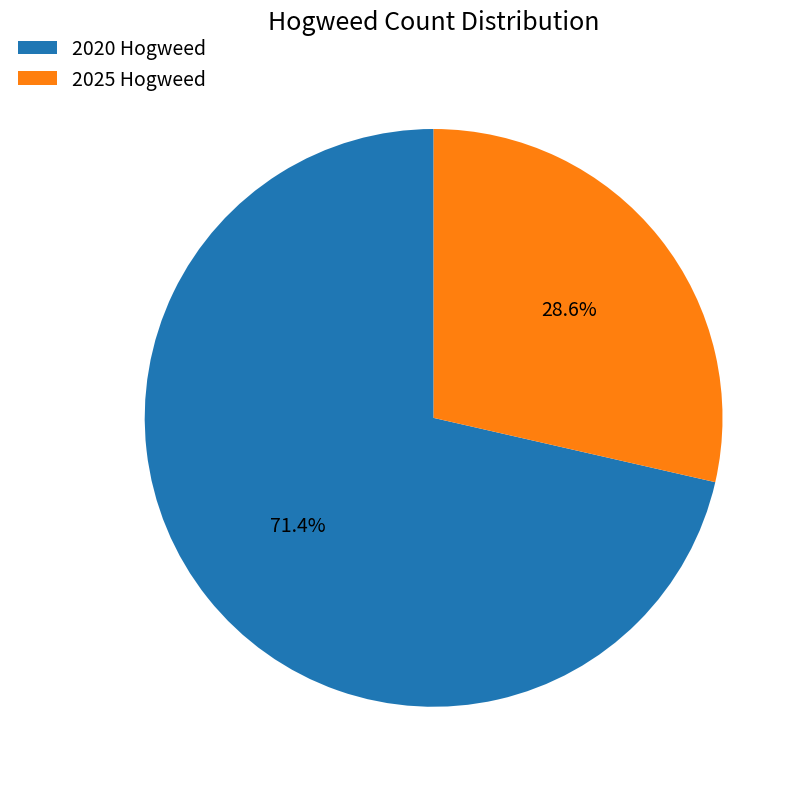

How many segments does this pie chart have?

2